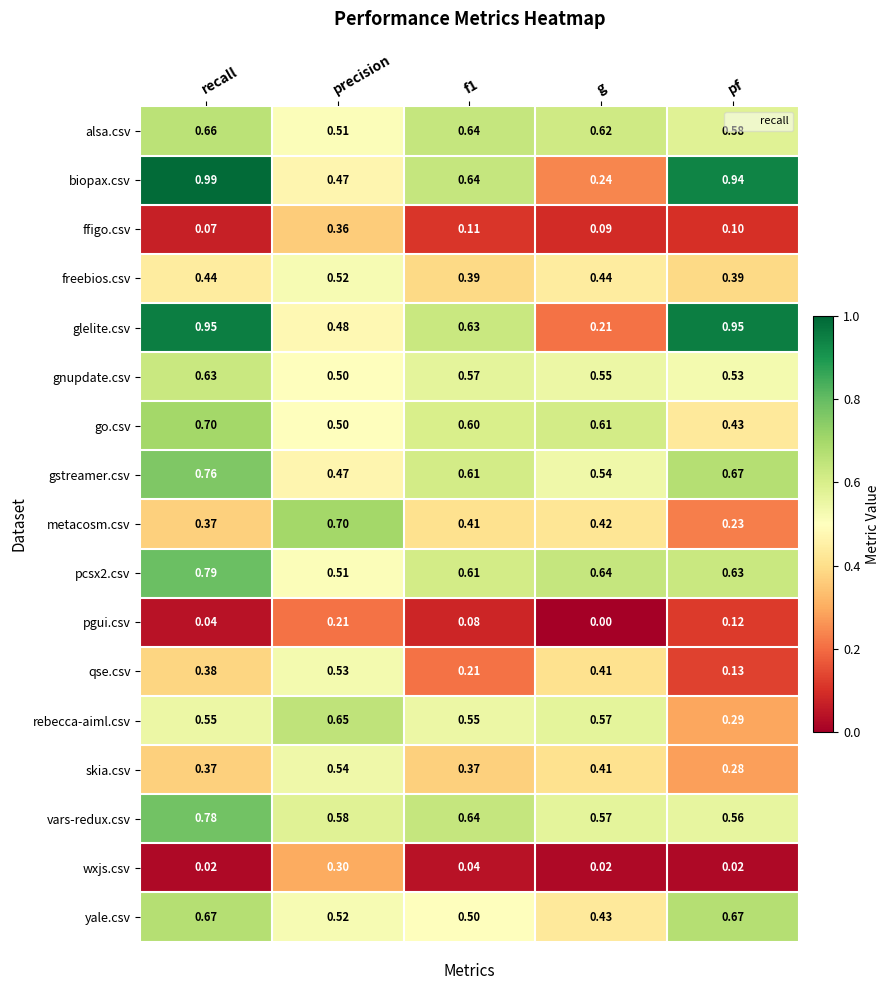

At which label does pcsx2.csv reach its peak?

recall